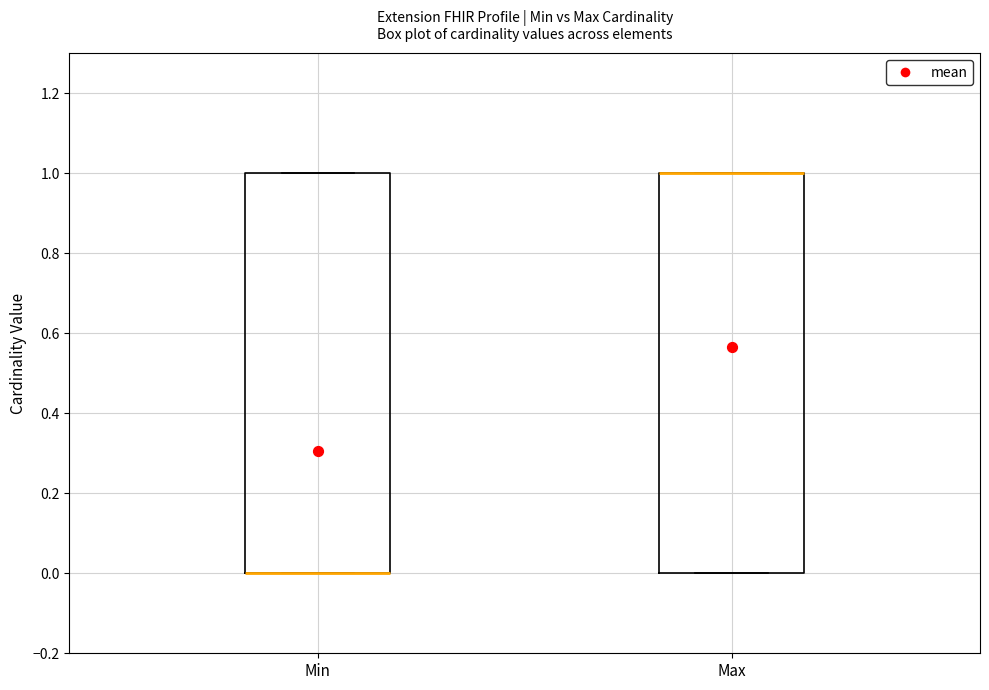

Reading left to right, read every box against the y-axis: the position of its median line, the range the box covers, and the ends of its whiskers. The values are not printed on the chart, so give them approximately, as read against the axis.

Min: median 0 (drawn on the box's lower edge), box 0 to 1, whiskers 0 to 1
Max: median 1 (drawn on the box's upper edge), box 0 to 1, whiskers 0 to 1